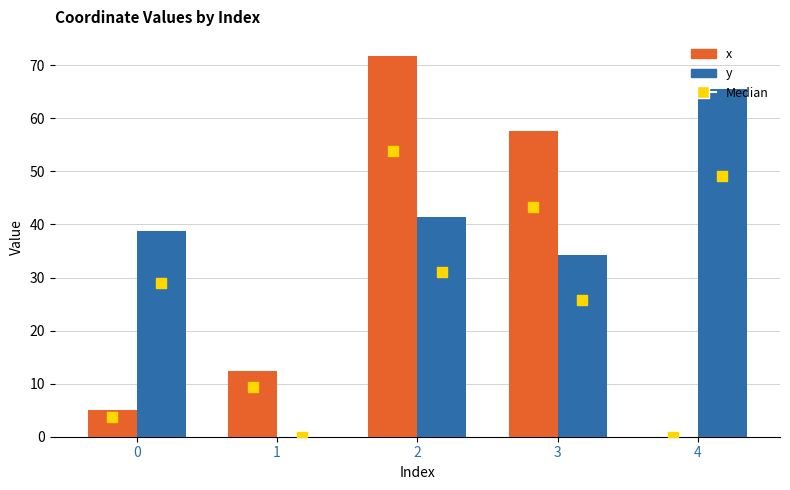

Is the value of x at 3 greater than the value of y at 3?

Yes